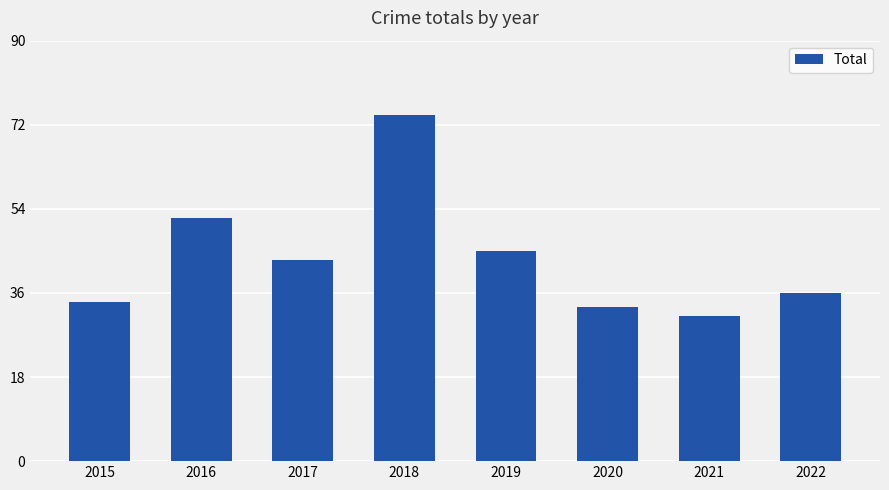

The value at 2022 is 62. True or false?

False